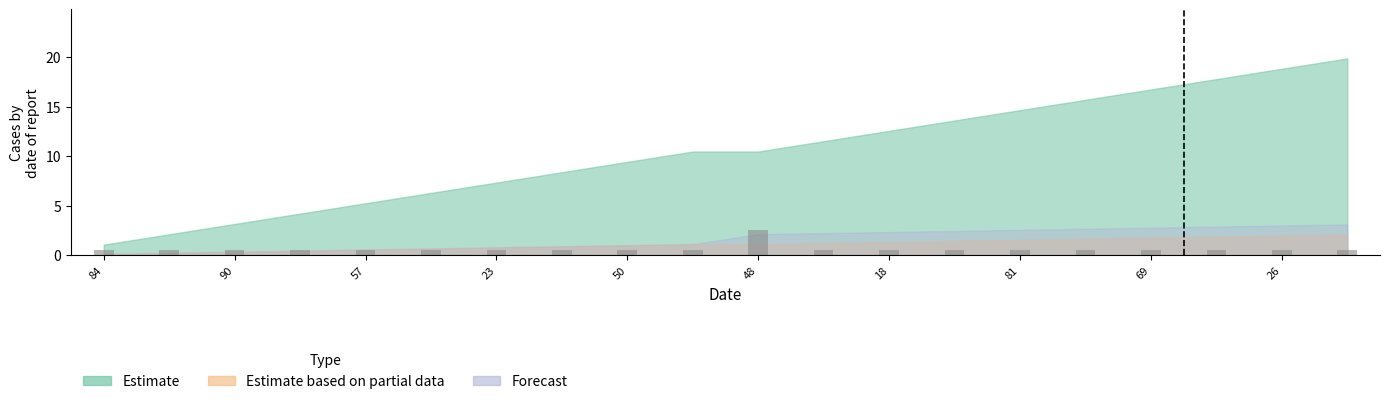

Count the values in the range 0 to 1.

19